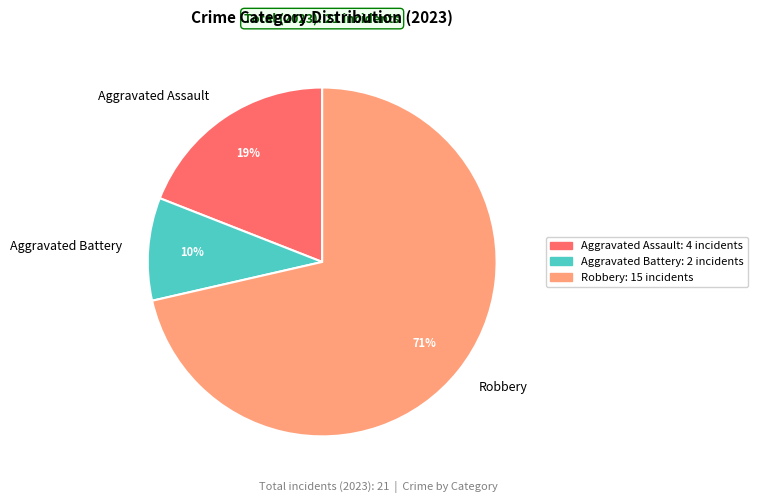

What is the smallest slice in the pie chart?

Aggravated Battery